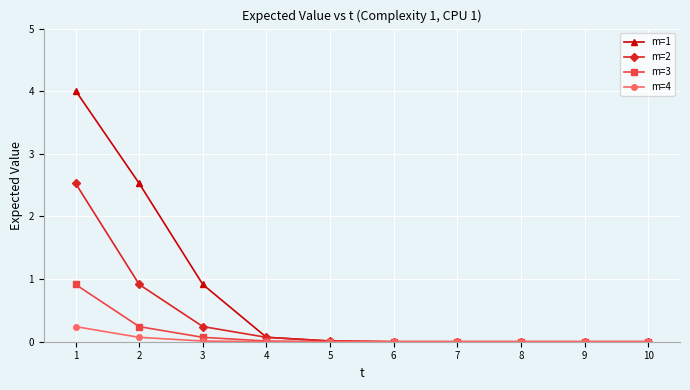

At 1, list the series in order from smallest to largest.

m=4, m=3, m=2, m=1